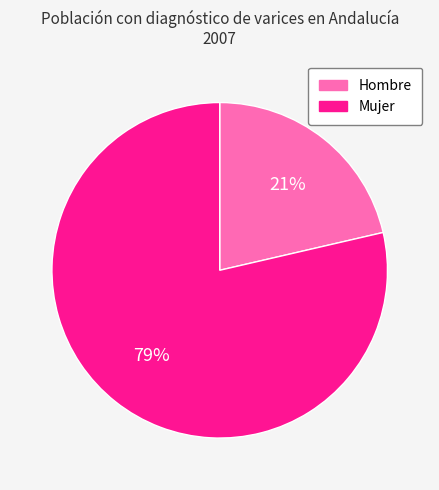

Count the number of slices in the pie.

2